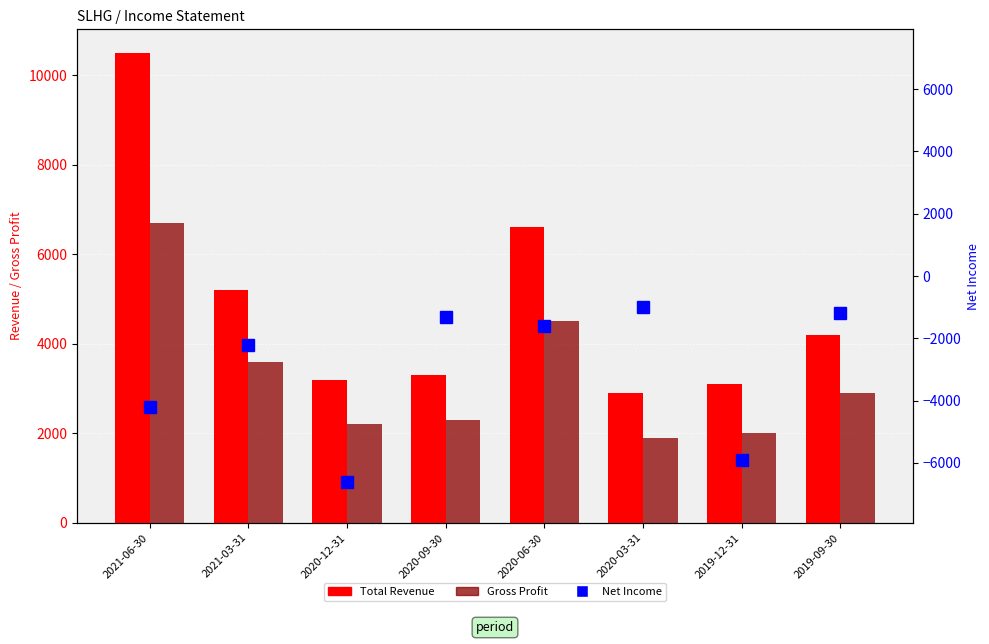

Which series changed the most between 2020-12-31 and 2020-03-31?

Net Income